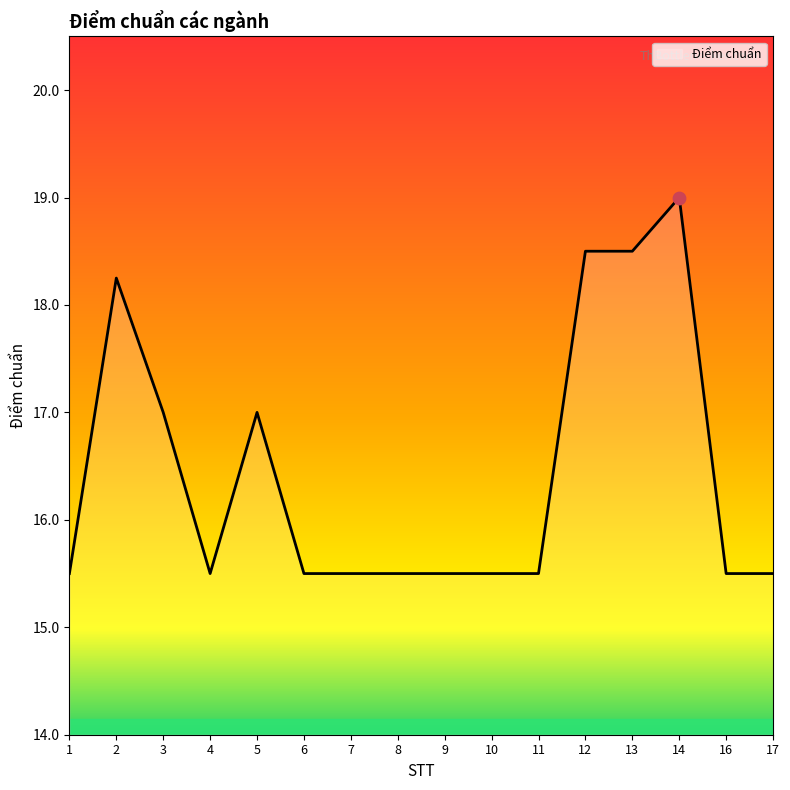

Which has a higher value, 7 or 12?

12